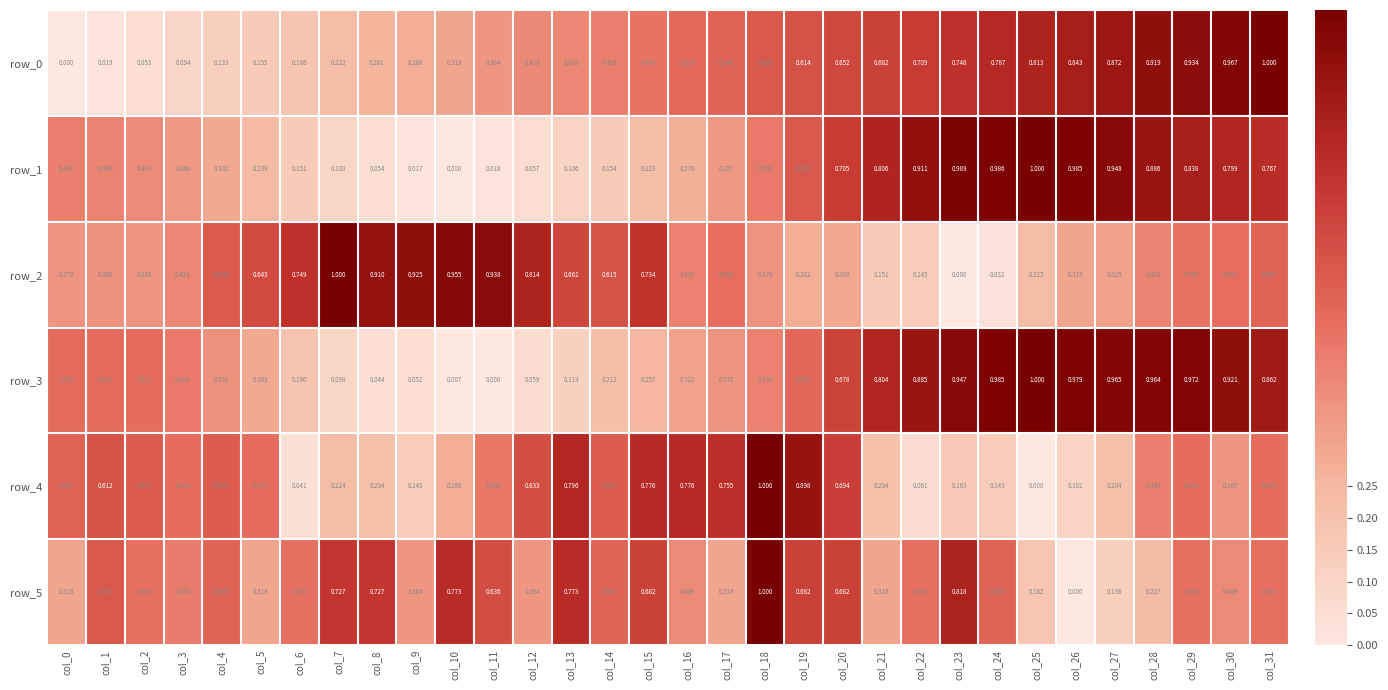

How many values in the row_1 series exceed 0?

31